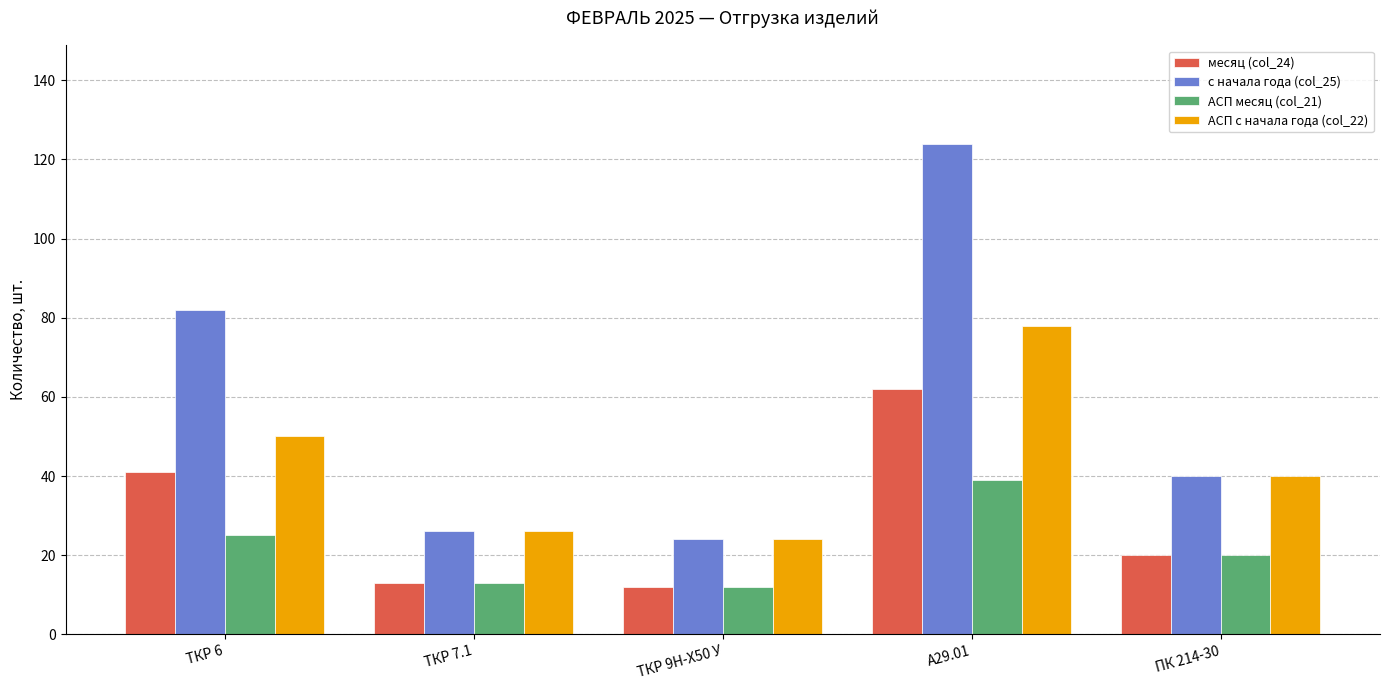

Is it true that АСП с начала года (col_22) equals 50 at ТКР 6?

True